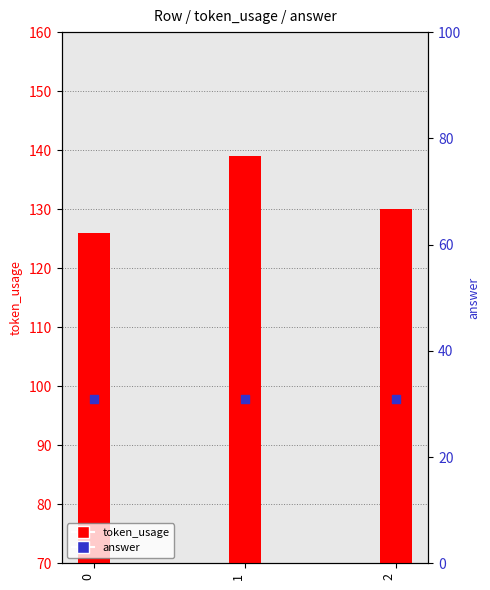

What is the total value across all series at 2?

161